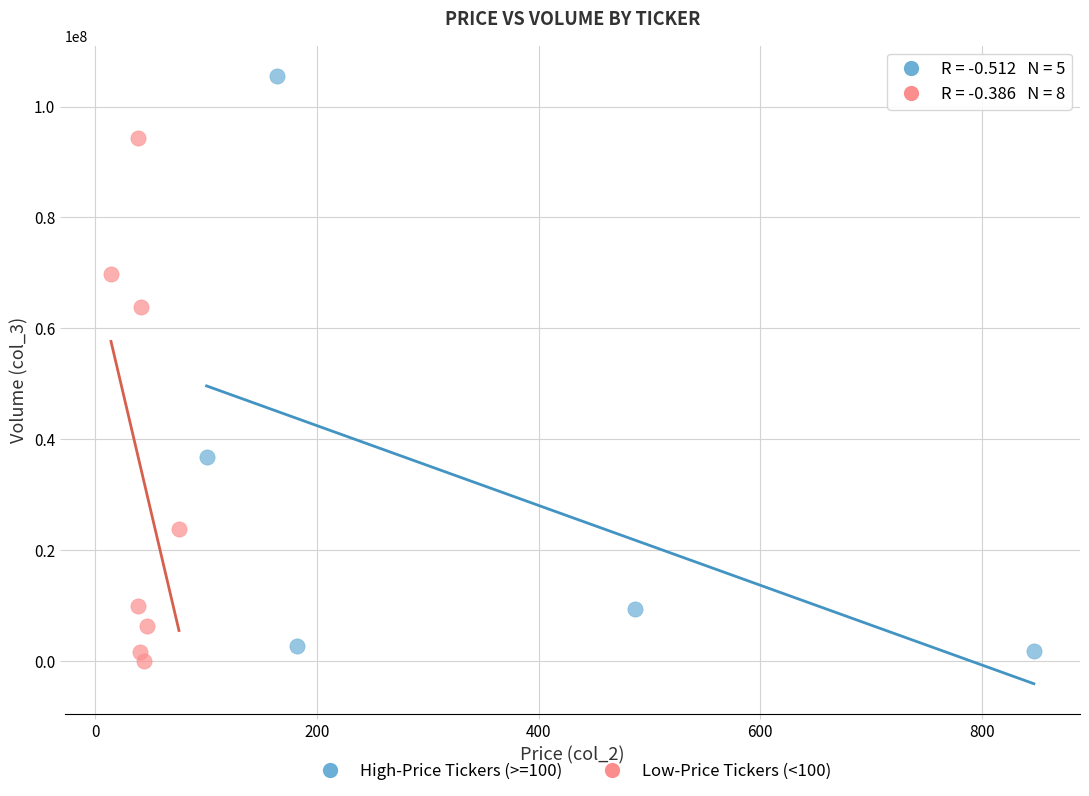

Which series has the largest Y range (max minus min)?

High-Price Tickers (>=100)